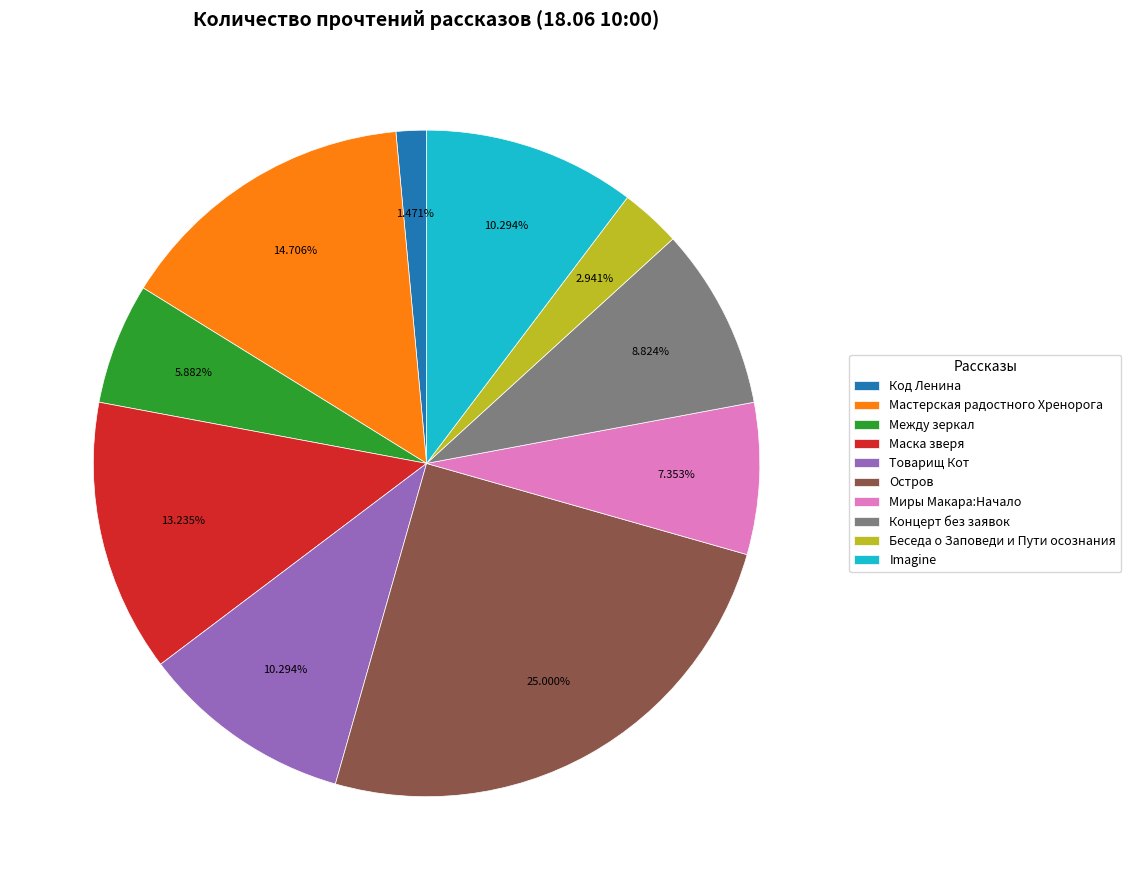

What portion of the pie excludes Мастерская радостного Хренорога?

85.3%